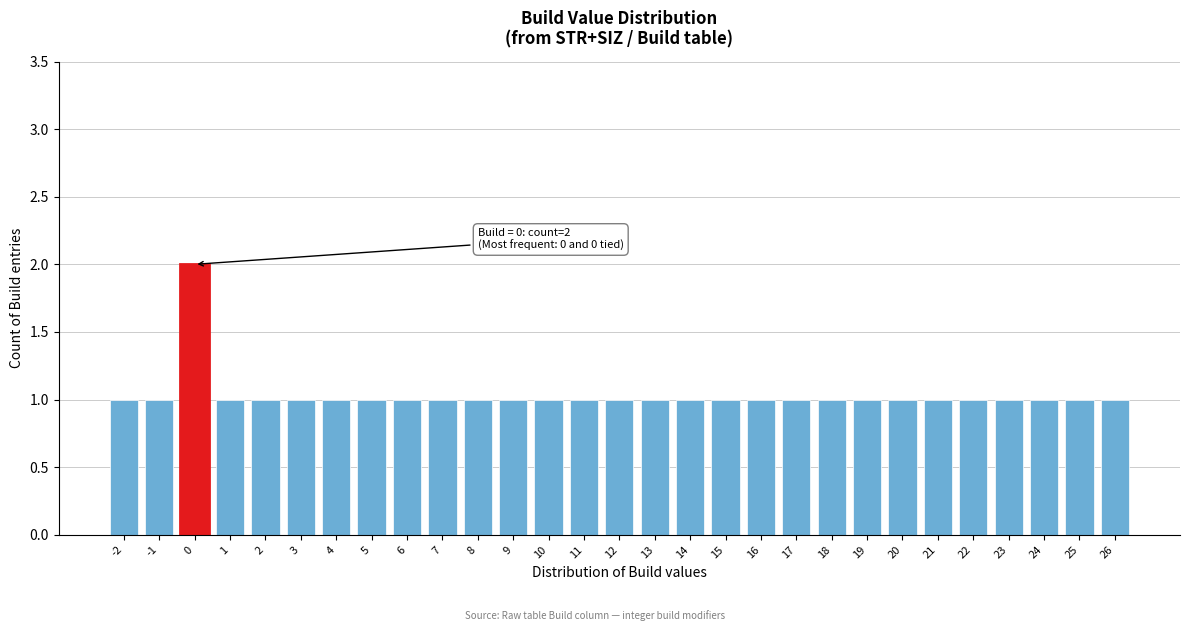

Reading right to left, list all the values displayed in this chart.

1	1	1	1	1	1	1	1	1	1	1	1	1	1	1	1	1	1	1	1	1	1	1	1	1	1	2	1	1